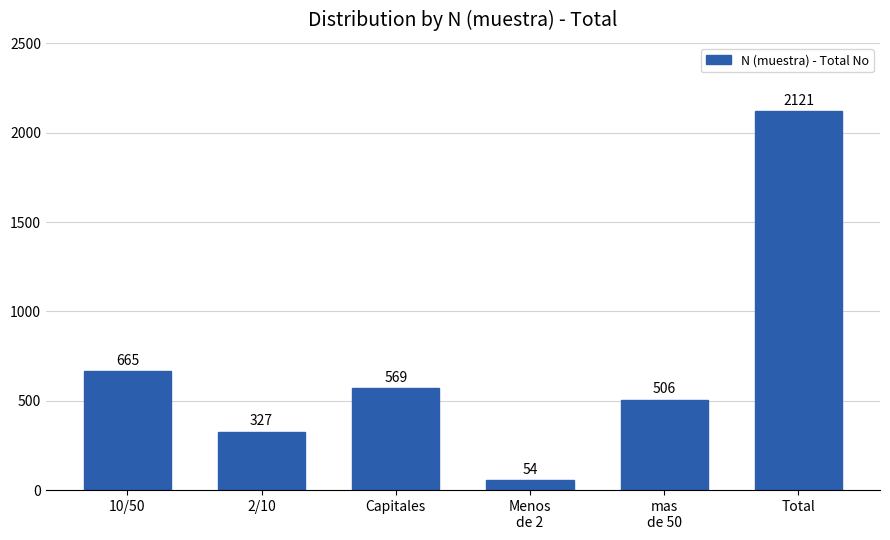

Reading right to left, extract all data points from this chart.

2121	506	54	569	327	665